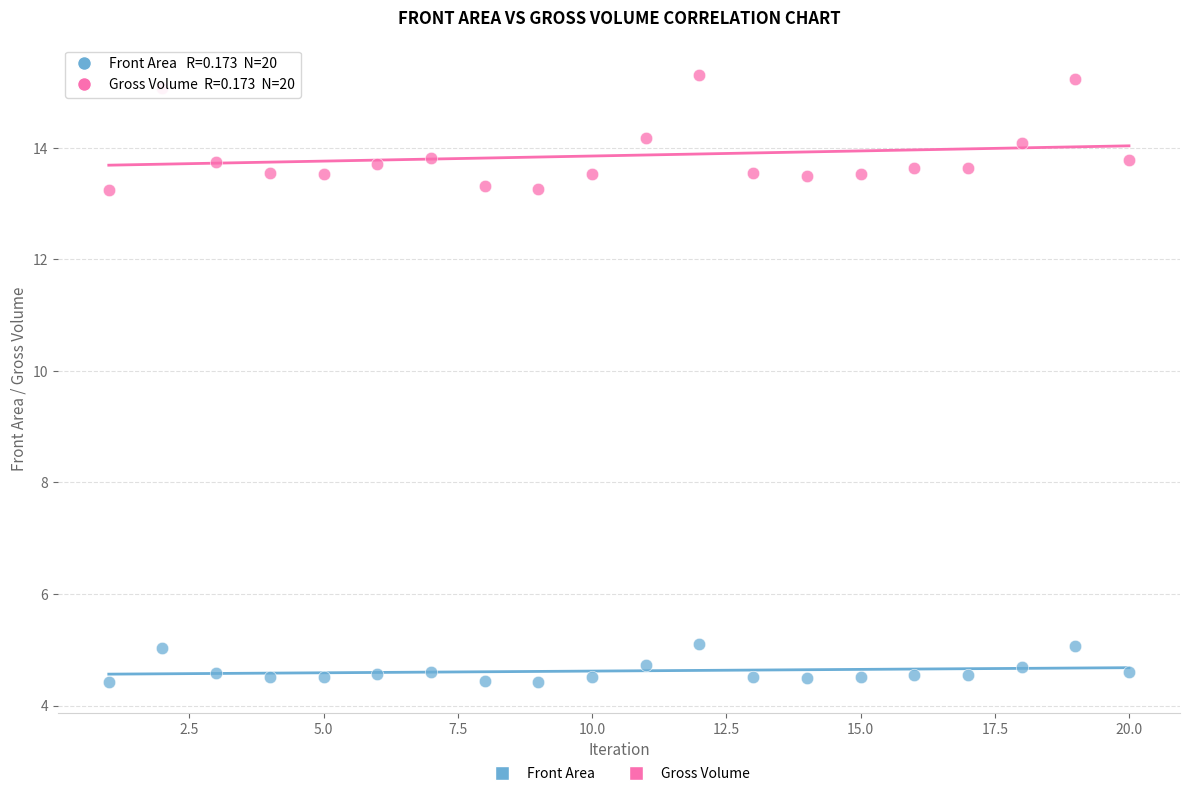

What is the X range (max minus min) for the scatter plot?

19.0